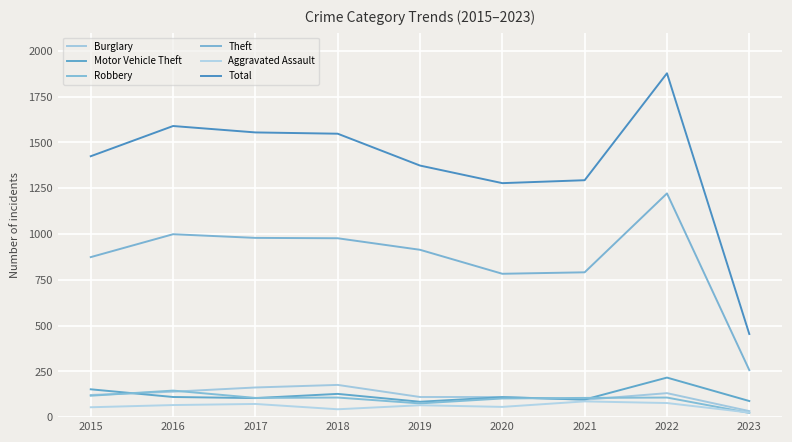

Which category has the highest value across all series?

2022